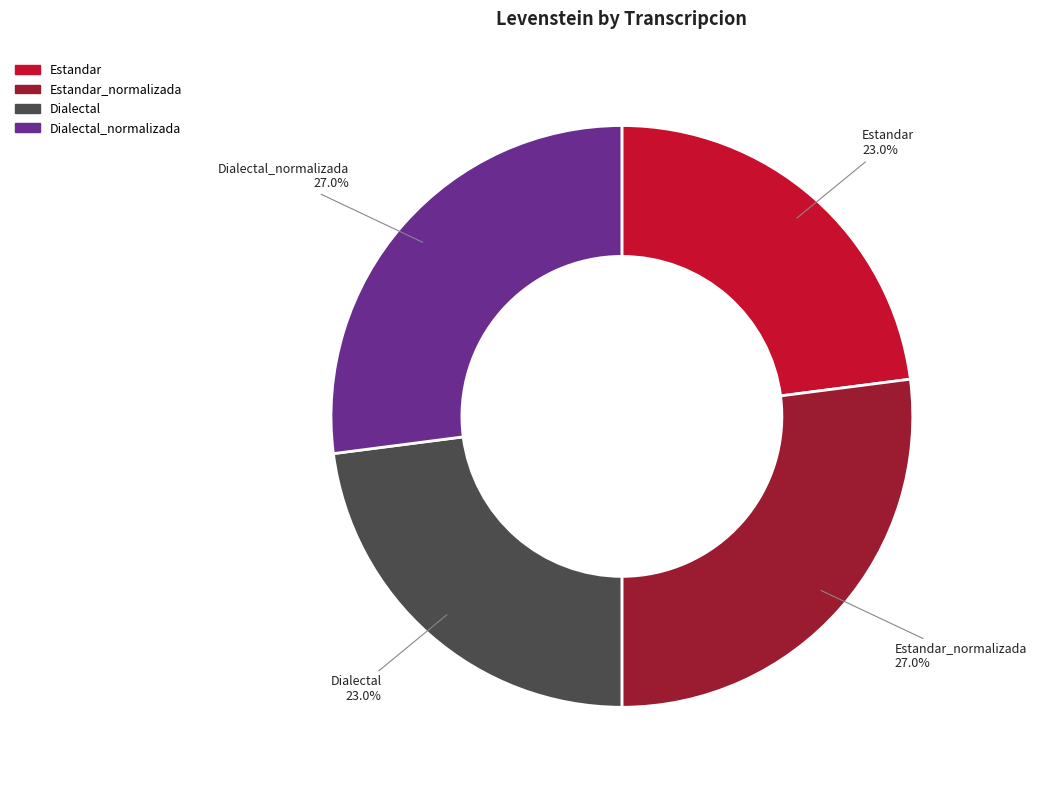

How many slices are in this pie chart?

4